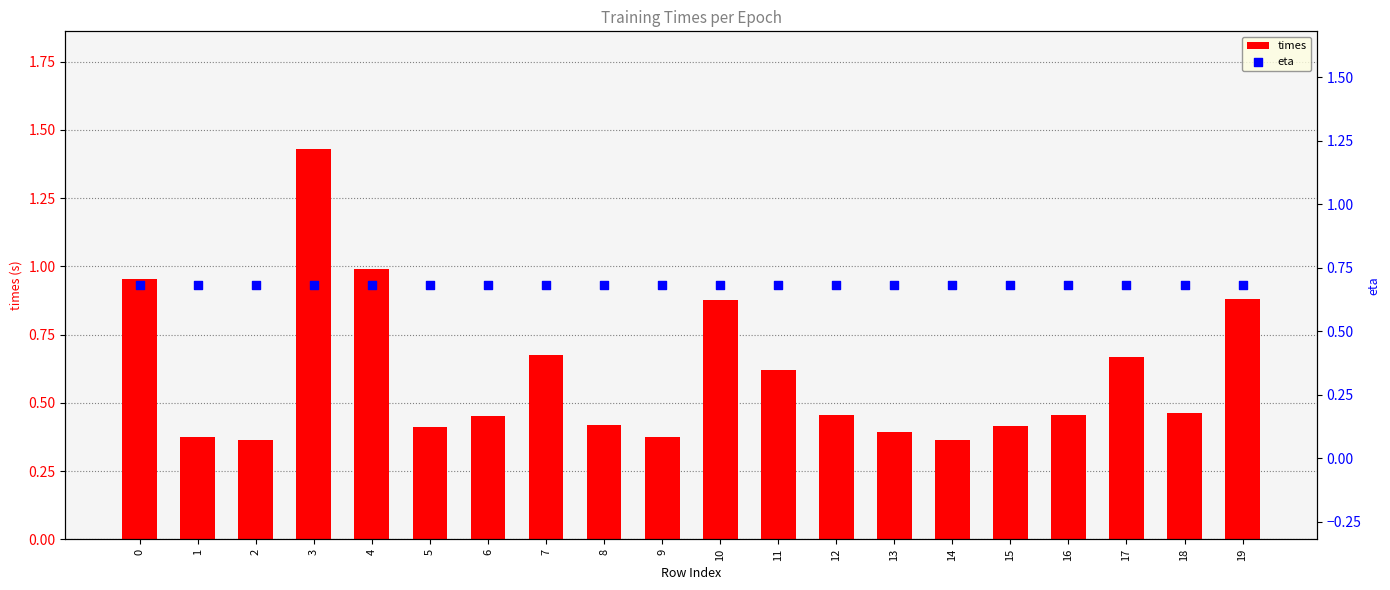

Which series contains the highest Y value?

times